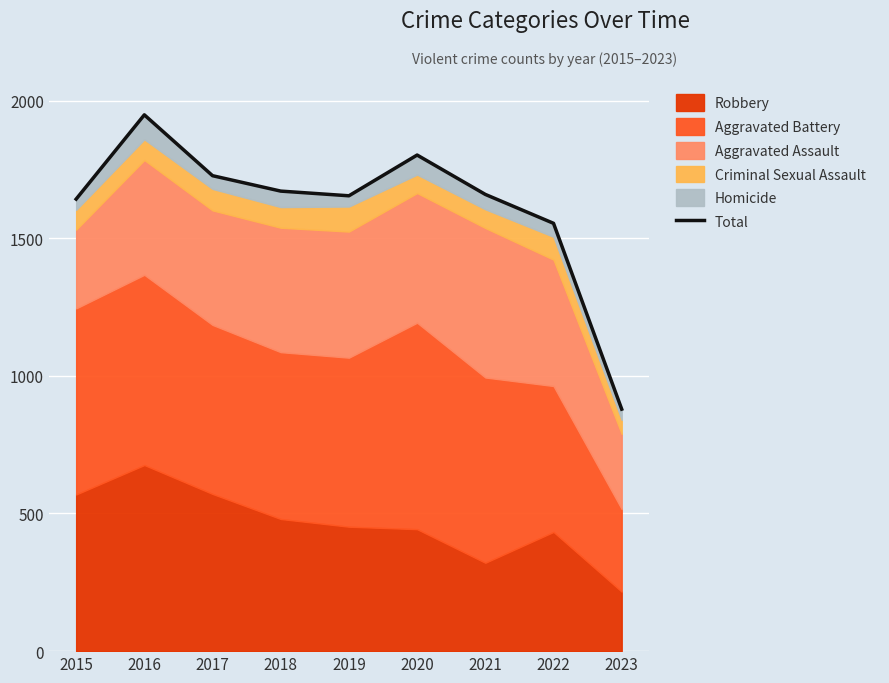

What value does the data have at 2019, to the nearest 50?

1650